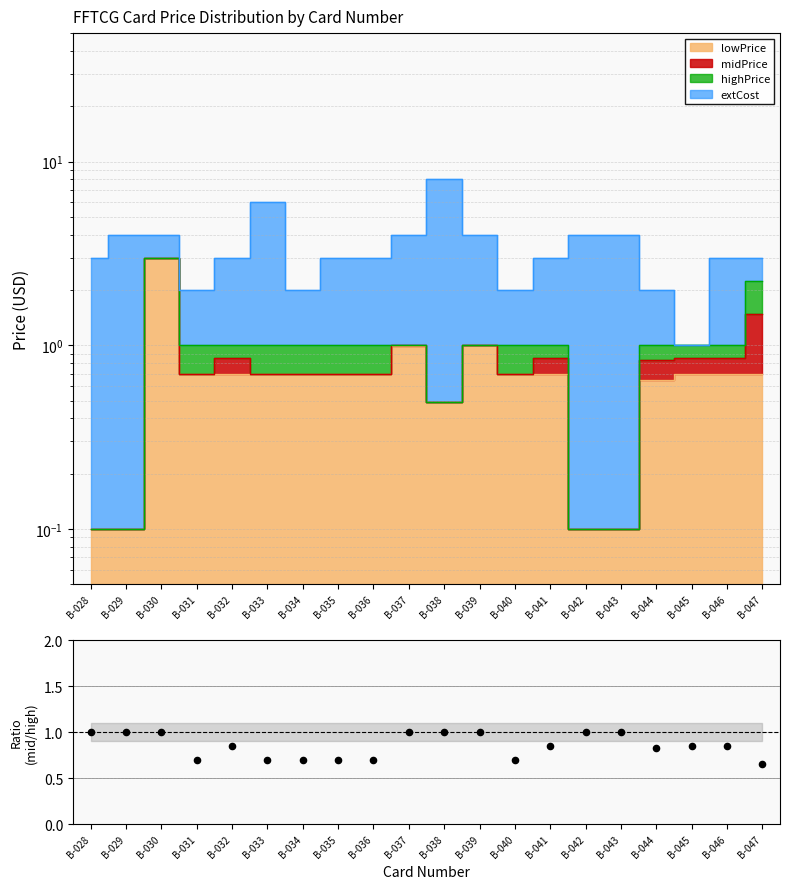

What is the change in value from B-039 to B-045?

-0.2